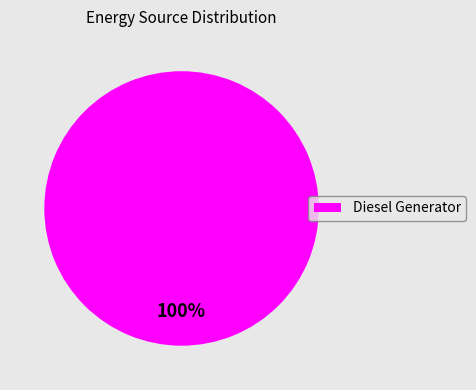

Which category accounts for the majority?

Diesel Generator